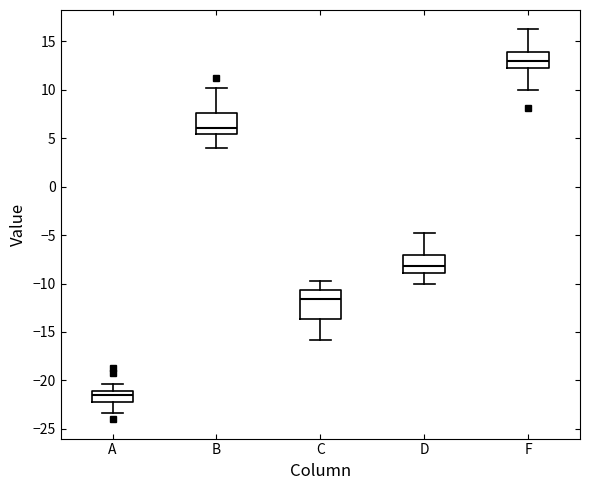

Reading left to right, transcribe this box plot: for each box, give where its median line is, the range the box spans, and where its two whiskers end, as read against the y-axis. The values are not printed on the chart, so give them approximately, as read against the axis.

A: median -21.5, box -22.5 to -21.0, whiskers -23.5 to -20.5
B: median 6.0, box 5.5 to 7.5, whiskers 4.0 to 10.0
C: median -11.5, box -13.5 to -10.5, whiskers -16.0 to -10.0
D: median -8.0, box -9.0 to -7.0, whiskers -10.0 to -5.0
F: median 13.0, box 12.5 to 14.0, whiskers 10.0 to 16.0